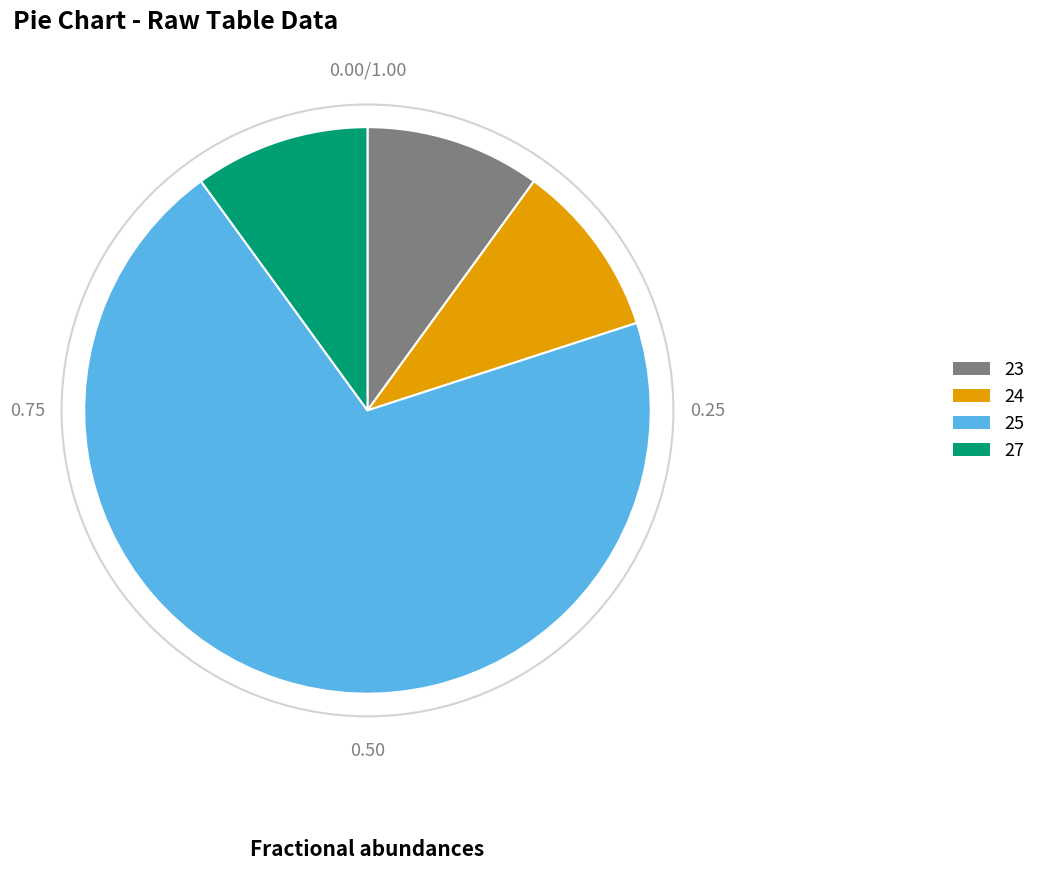

What is the ratio of the value at 25 to the value at 23?

7.0